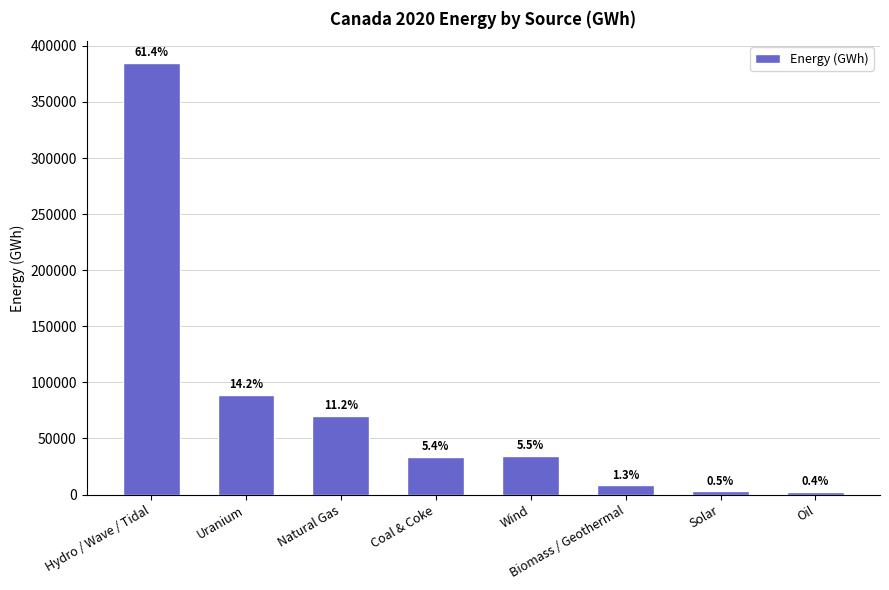

How many bars are there in total?

8